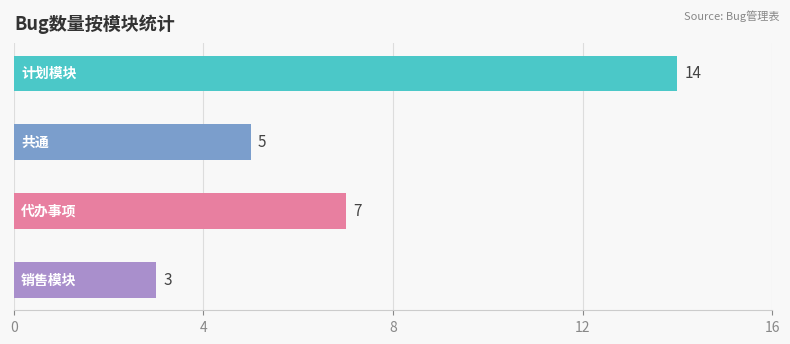

The chart shows a value of 7 at 代办事项. True or false?

True